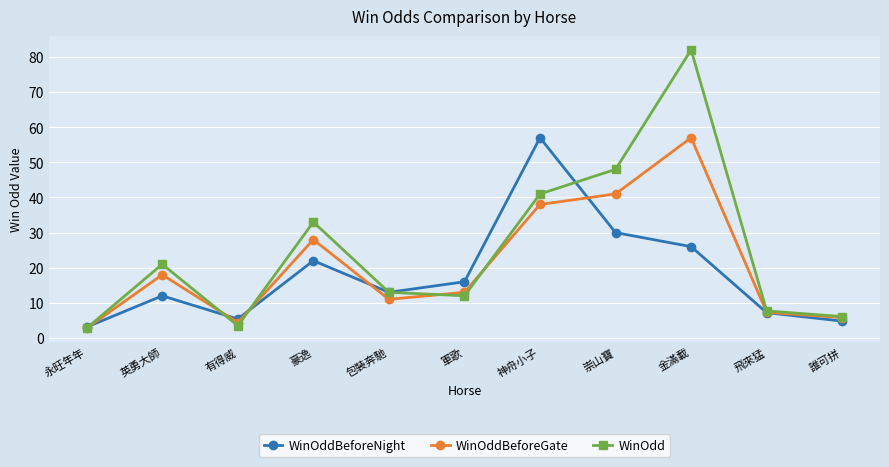

What is the sum of the WinOdd values at 崇山寶 and 永旺年年?

50.8